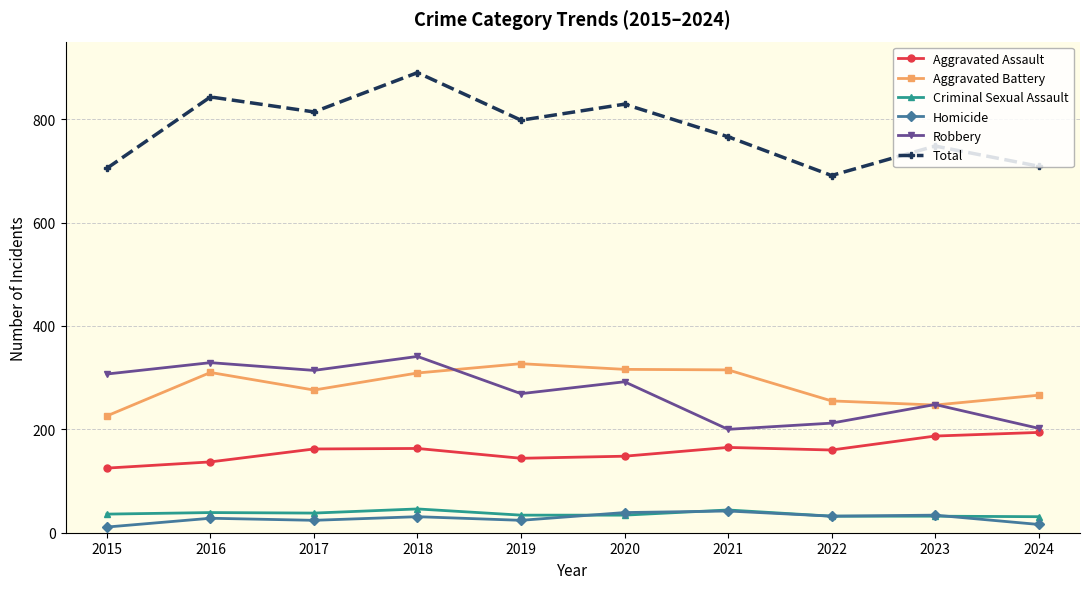

What is the sum of the Aggravated Battery values at 2019 and 2018?

636